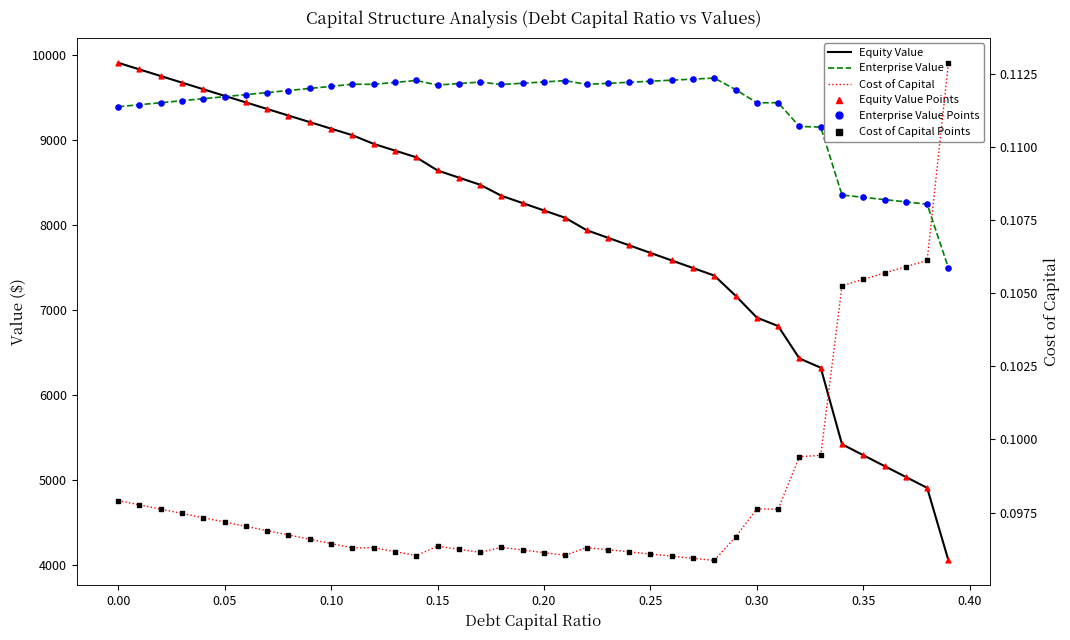

Is the value of Cost of Capital Points at 0.25 greater than the value of Equity Value at 23?

No